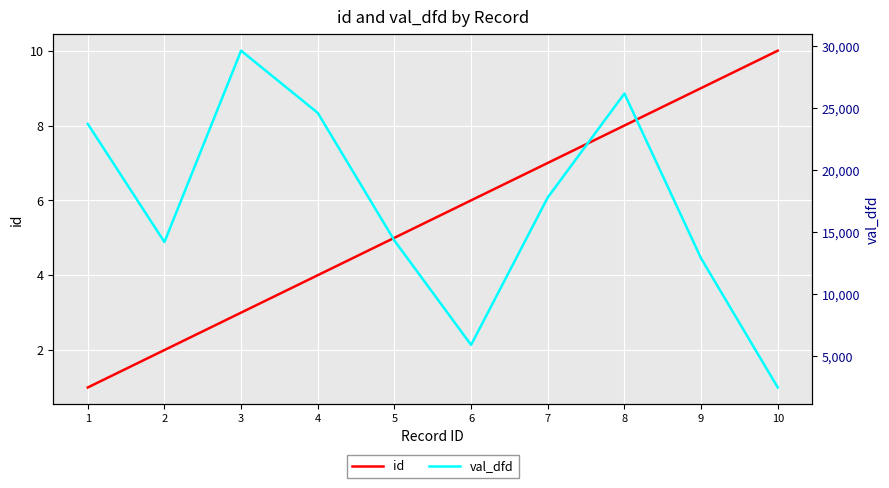

What is the approximate value of val_dfd at 1?

23748.7